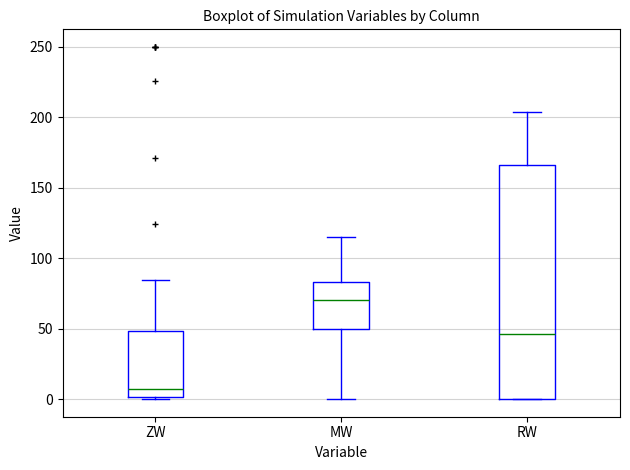

Where does the median line of the box for ZW sit on the y-axis? The values are not printed on the chart, so give them approximately, as read against the axis.

5